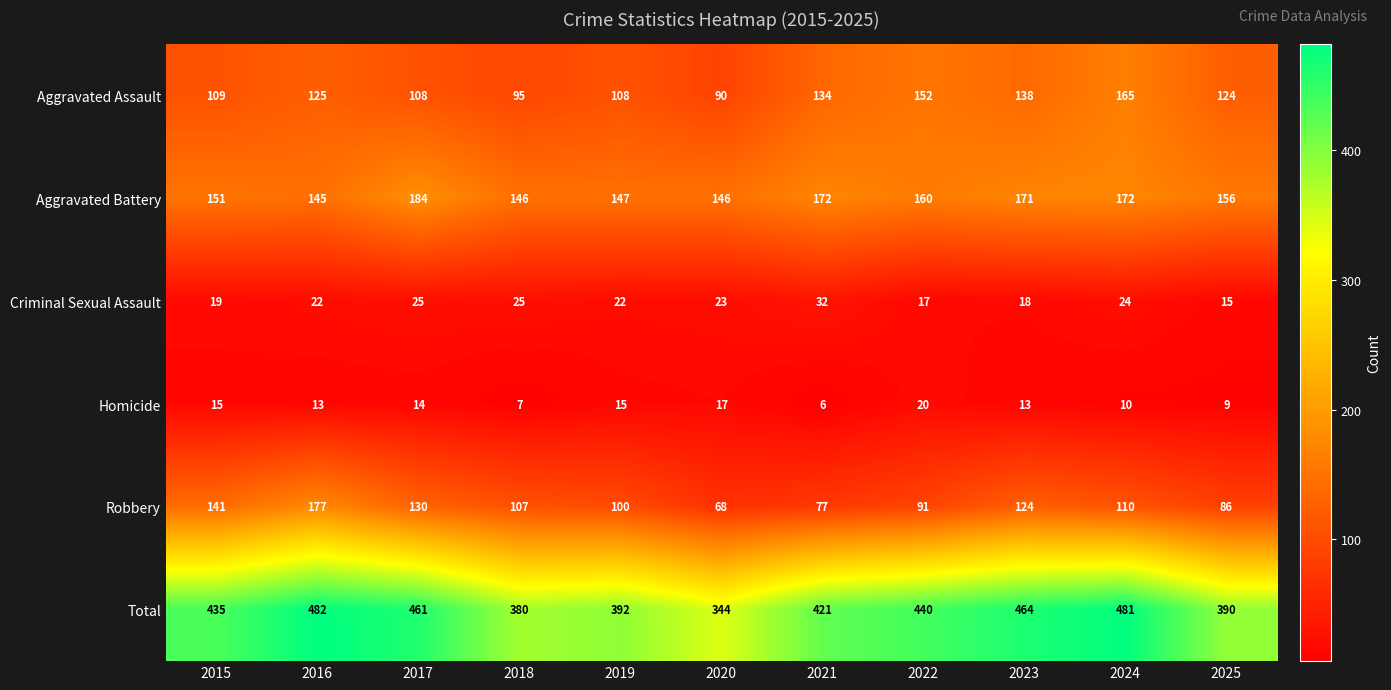

Which series has the largest total across all categories?

Total